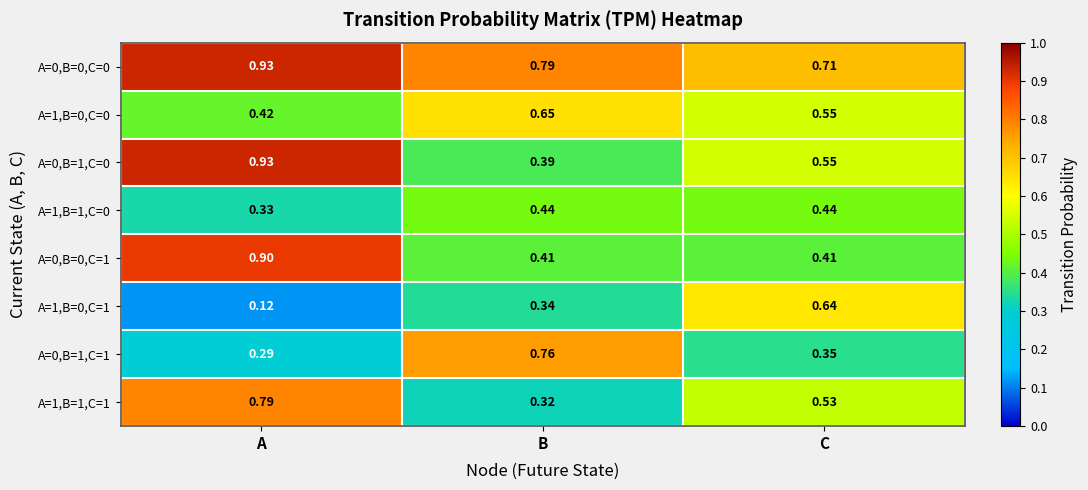

Which category has the lowest value across all series?

A